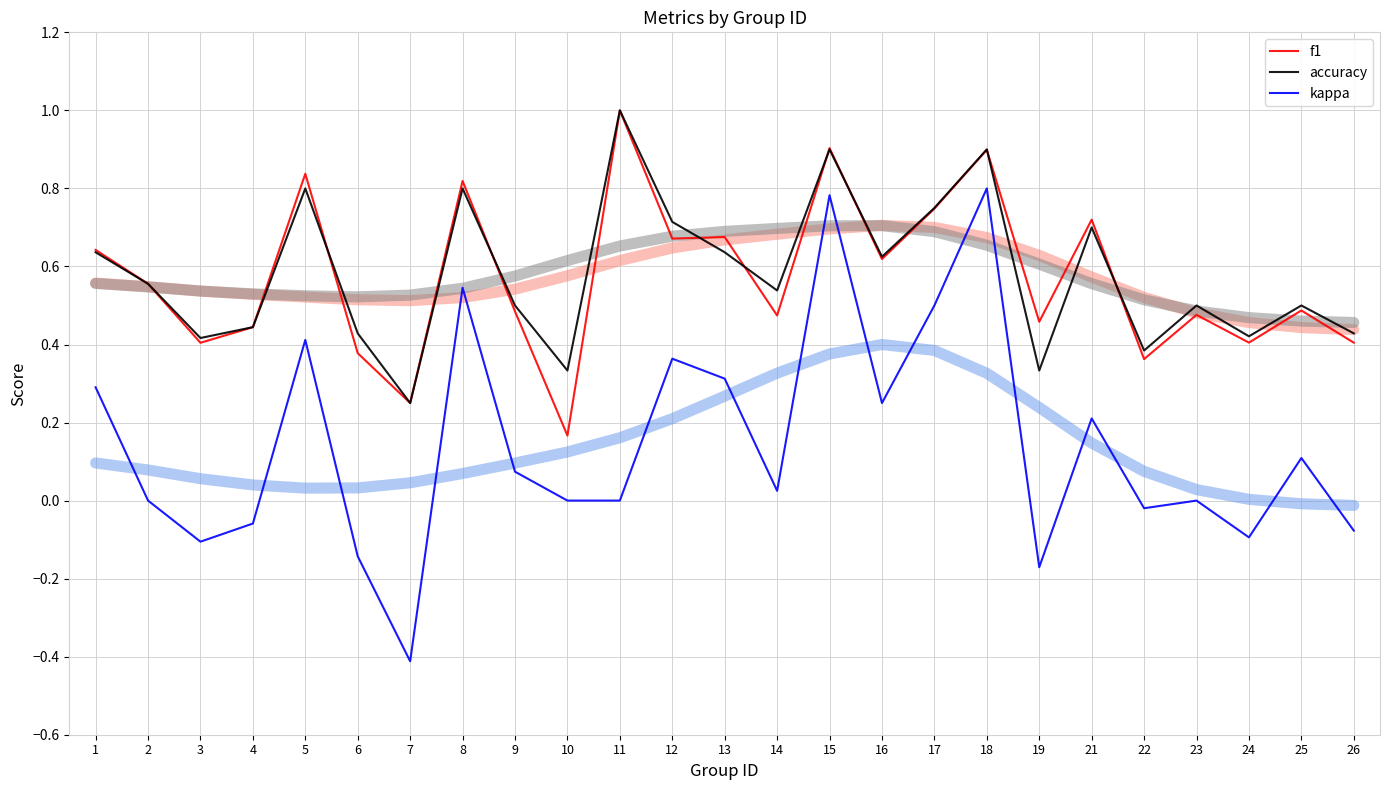

True or false: f1 and kappa intersect in this chart.

False